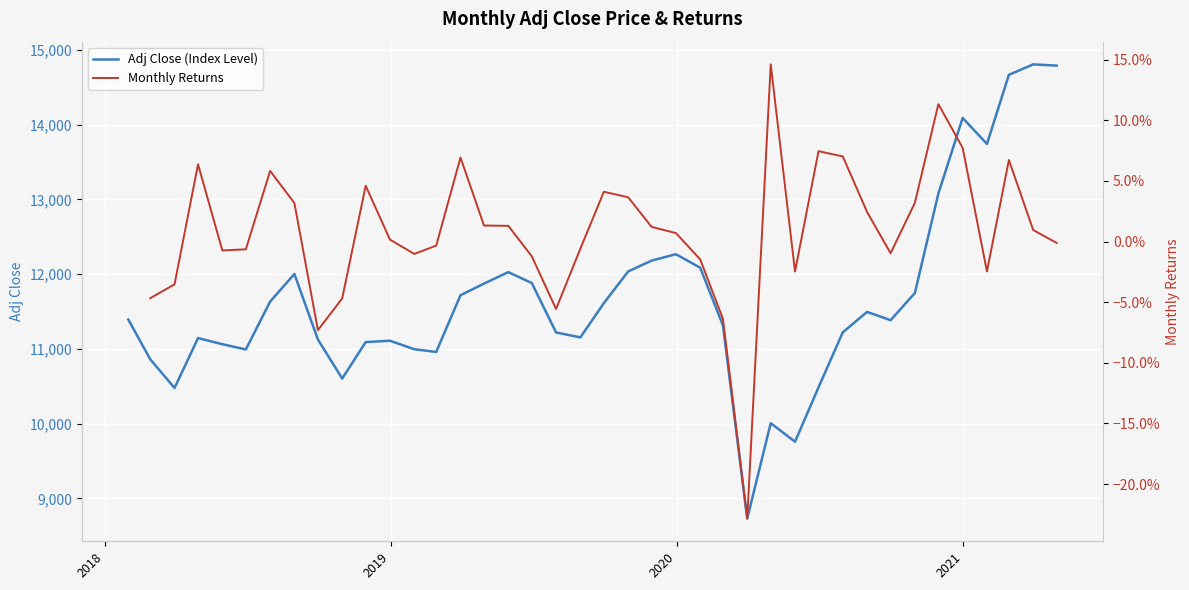

True or false: the data has more than 1 interior local peaks.

True